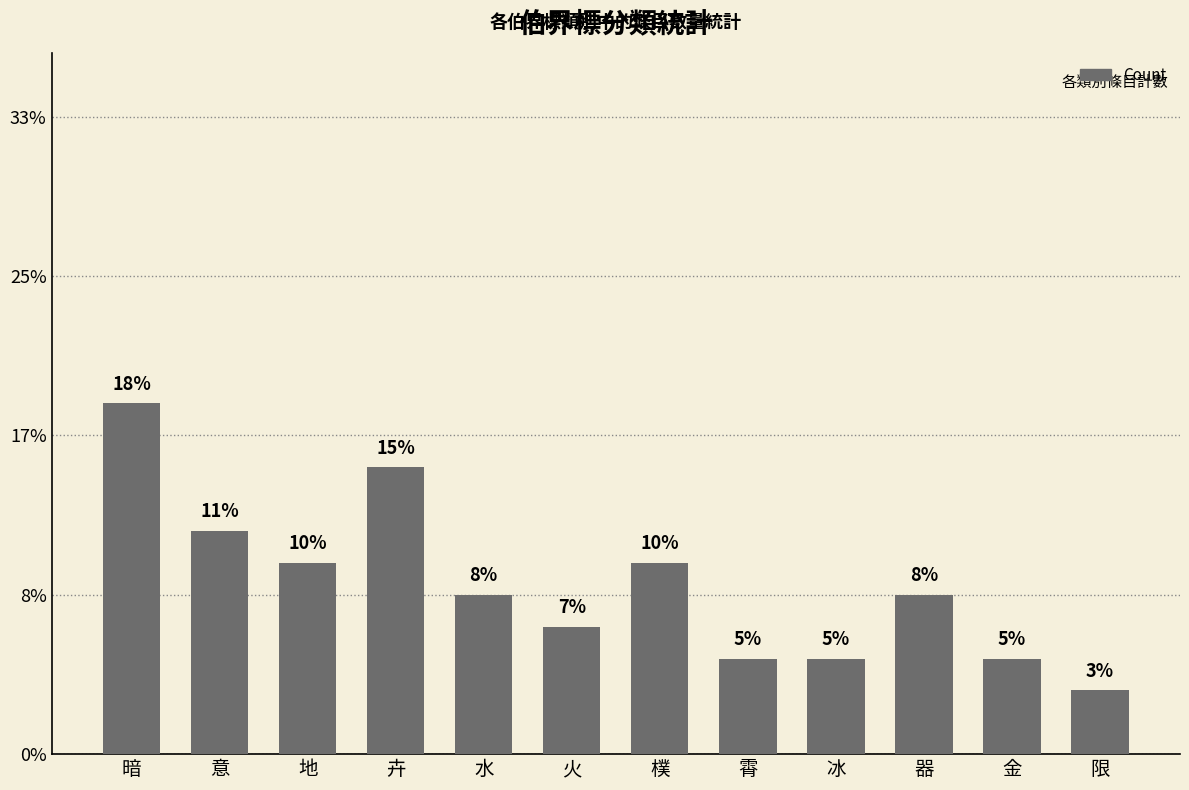

Between 火 and 限, which is larger?

火